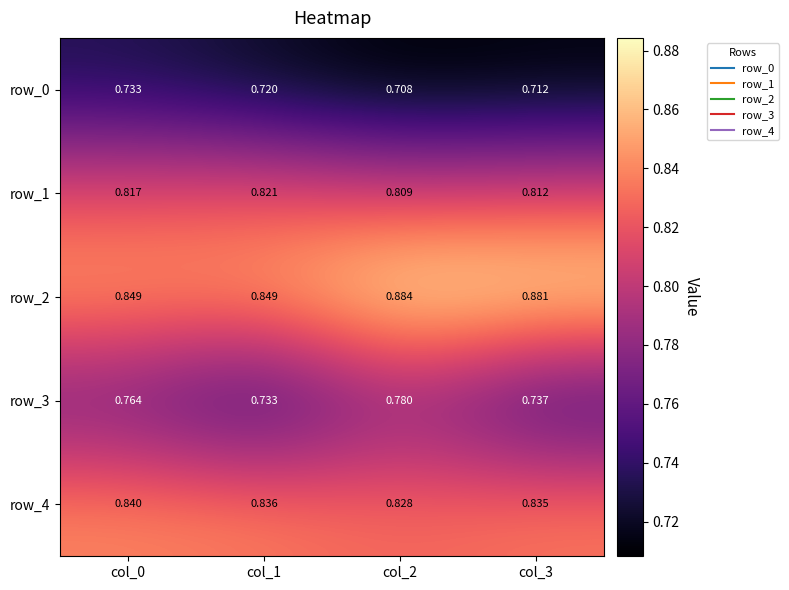

At col_1, list the series in order from largest to smallest.

row_2, row_4, row_1, row_3, row_0